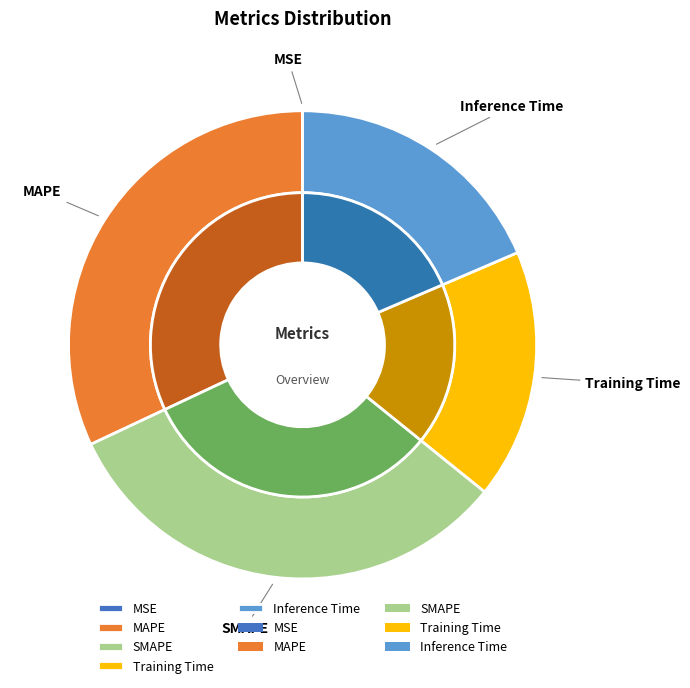

How many segments does this pie chart have?

5